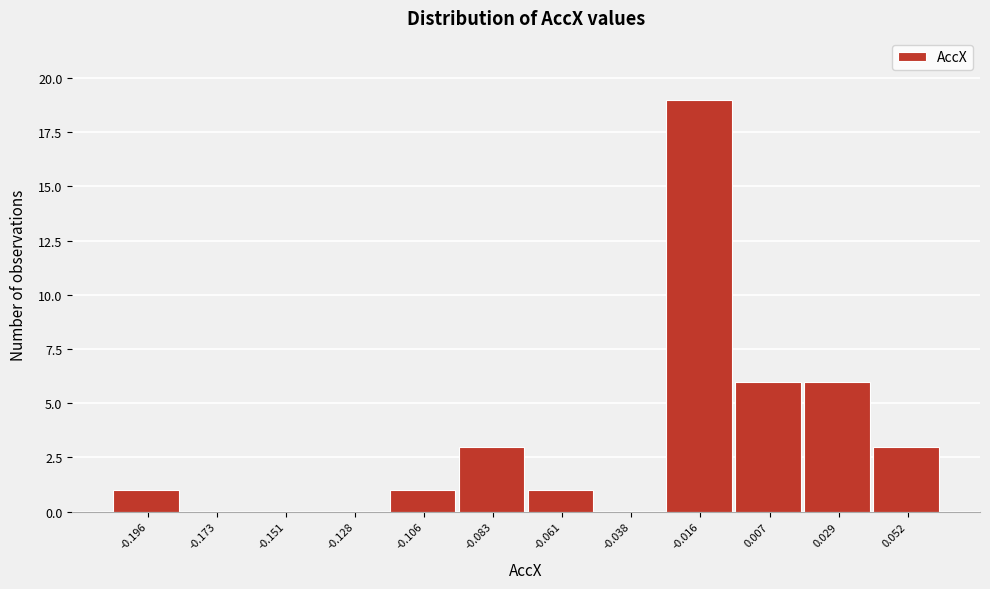

Reading right to left, extract all data points from this chart.

0.052=3	0.029=6	0.007=6	-0.016=19	-0.038=0	-0.061=1	-0.083=3	-0.106=1	-0.128=0	-0.151=0	-0.173=0	-0.196=1